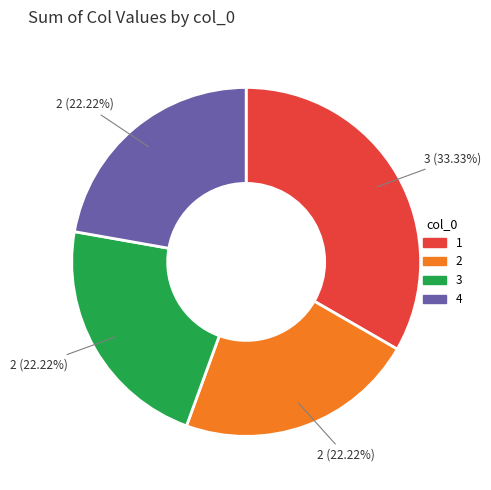

Does 3 represent more than half of the total?

No